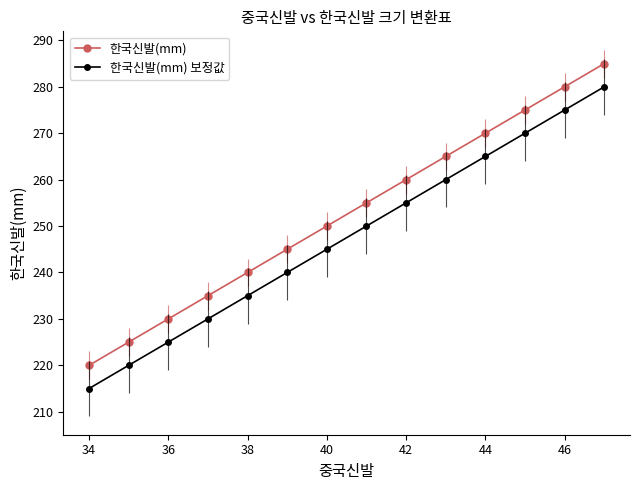

What is the maximum value for 한국신발(mm)?

285